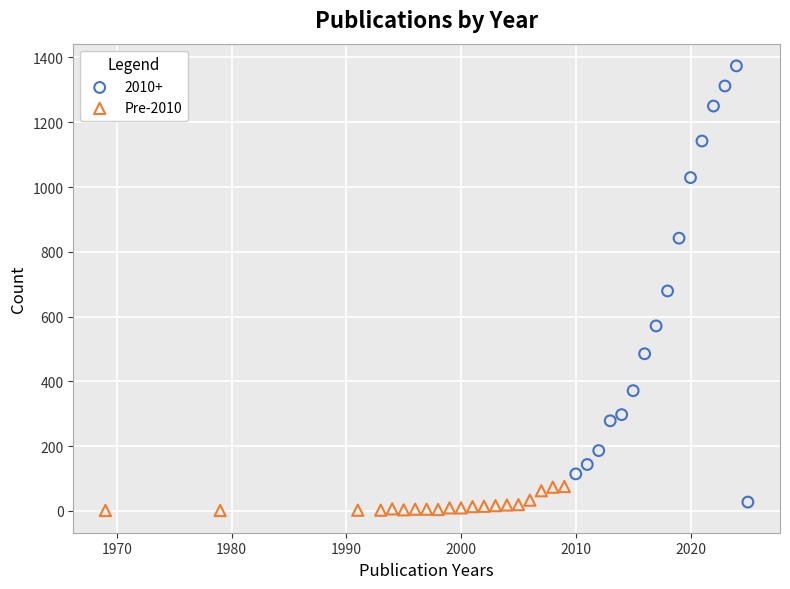

Which series reaches the maximum Y coordinate?

2010+